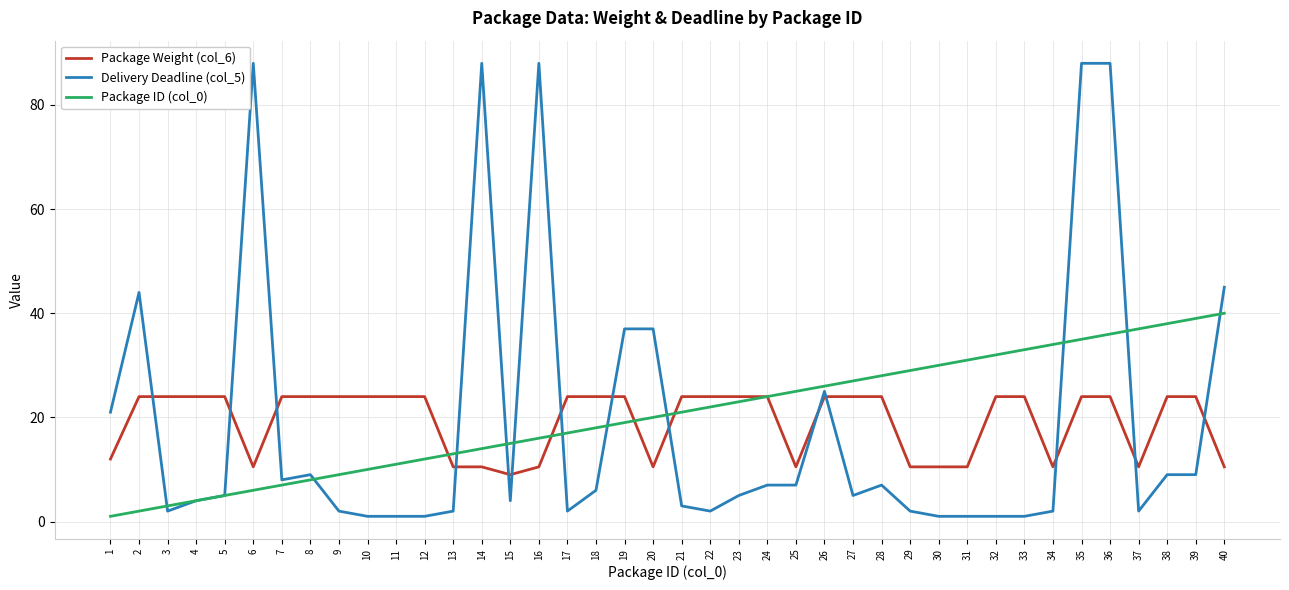

Reading left to right, what are all the values shown in this chart?

Package Weight (col_6): 1=12.0	2=24.0	3=24.0	4=24.0	5=24.0	6=10.5	7=24.0	8=24.0	9=24.0	10=24.0	11=24.0	12=24.0	13=10.5	14=10.5	15=9.0	16=10.5	17=24.0	18=24.0	19=24.0	20=10.5	21=24.0	22=24.0	23=24.0	24=24.0	25=10.5	26=24.0	27=24.0	28=24.0	29=10.5	30=10.5	31=10.5	32=24.0	33=24.0	34=10.5	35=24.0	36=24.0	37=10.5	38=24.0	39=24.0	40=10.5
Delivery Deadline (col_5): 1=21.0	2=44.0	3=2.0	4=4.0	5=5.0	6=88.0	7=8.0	8=9.0	9=2.0	10=1.0	11=1.0	12=1.0	13=2.0	14=88.0	15=4.0	16=88.0	17=2.0	18=6.0	19=37.0	20=37.0	21=3.0	22=2.0	23=5.0	24=7.0	25=7.0	26=25.0	27=5.0	28=7.0	29=2.0	30=1.0	31=1.0	32=1.0	33=1.0	34=2.0	35=88.0	36=88.0	37=2.0	38=9.0	39=9.0	40=45.0
Package ID (col_0): 1=1.0	2=2.0	3=3.0	4=4.0	5=5.0	6=6.0	7=7.0	8=8.0	9=9.0	10=10.0	11=11.0	12=12.0	13=13.0	14=14.0	15=15.0	16=16.0	17=17.0	18=18.0	19=19.0	20=20.0	21=21.0	22=22.0	23=23.0	24=24.0	25=25.0	26=26.0	27=27.0	28=28.0	29=29.0	30=30.0	31=31.0	32=32.0	33=33.0	34=34.0	35=35.0	36=36.0	37=37.0	38=38.0	39=39.0	40=40.0